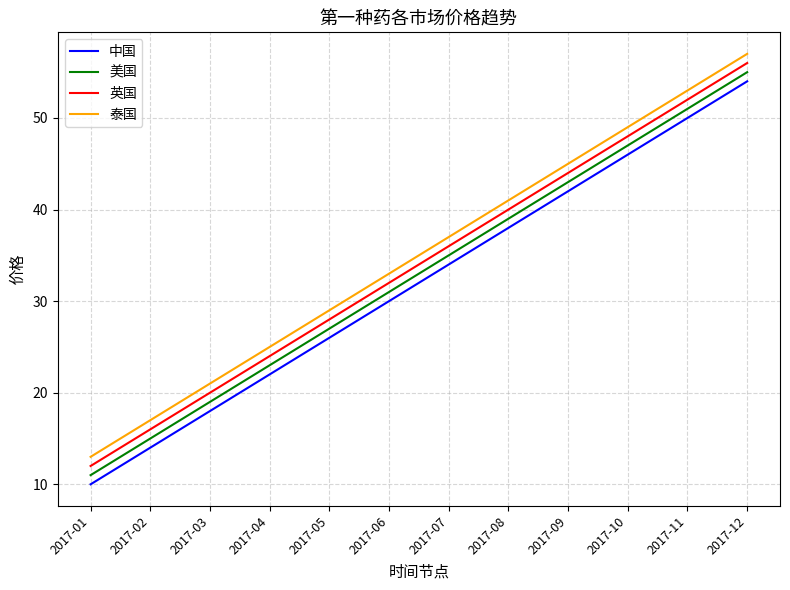

Reading left to right, what are all the values shown in this chart?

中国: 2017-01=10	2017-02=14	2017-03=18	2017-04=22	2017-05=26	2017-06=30	2017-07=34	2017-08=38	2017-09=42	2017-10=46	2017-11=50	2017-12=54
美国: 2017-01=11	2017-02=15	2017-03=19	2017-04=23	2017-05=27	2017-06=31	2017-07=35	2017-08=39	2017-09=43	2017-10=47	2017-11=51	2017-12=55
英国: 2017-01=12	2017-02=16	2017-03=20	2017-04=24	2017-05=28	2017-06=32	2017-07=36	2017-08=40	2017-09=44	2017-10=48	2017-11=52	2017-12=56
泰国: 2017-01=13	2017-02=17	2017-03=21	2017-04=25	2017-05=29	2017-06=33	2017-07=37	2017-08=41	2017-09=45	2017-10=49	2017-11=53	2017-12=57